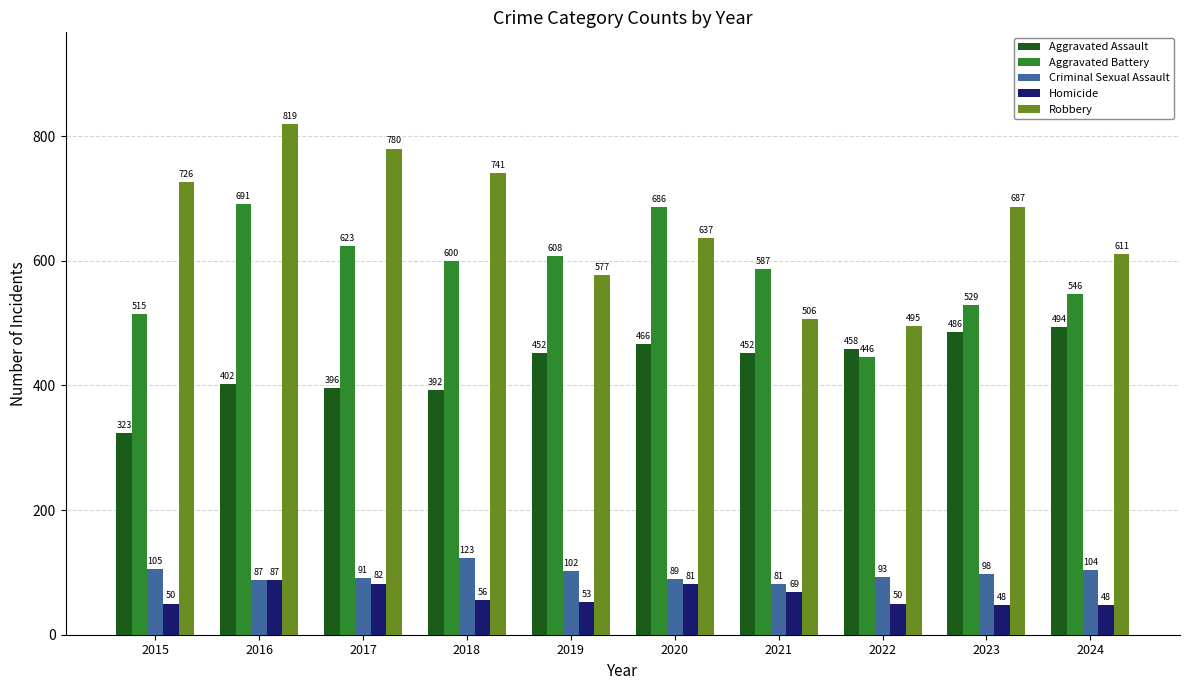

At which label does Homicide first exceed 56?

2016